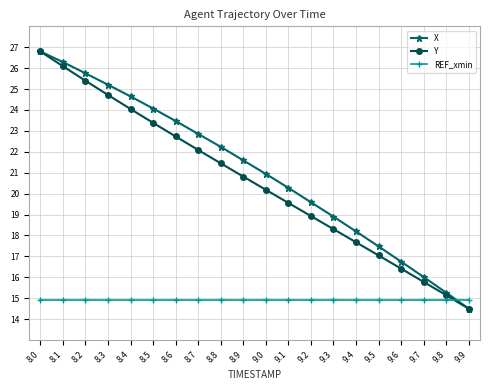

Between which two adjacent categories do X and REF_xmin first intersect?

9.8 and 9.9